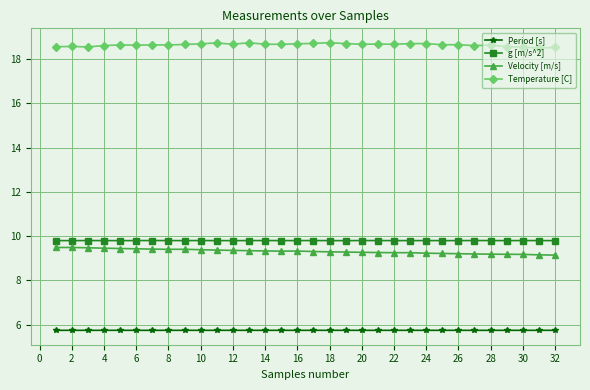

In Velocity [m/s], how many points are higher than both neighbors (excluding endpoints)?

3